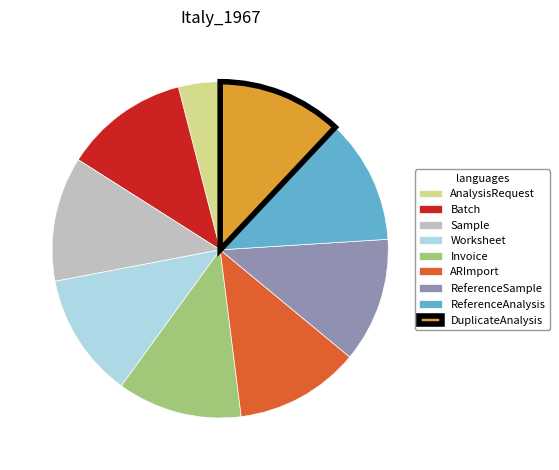

What is the smallest slice in the pie chart?

AnalysisRequest